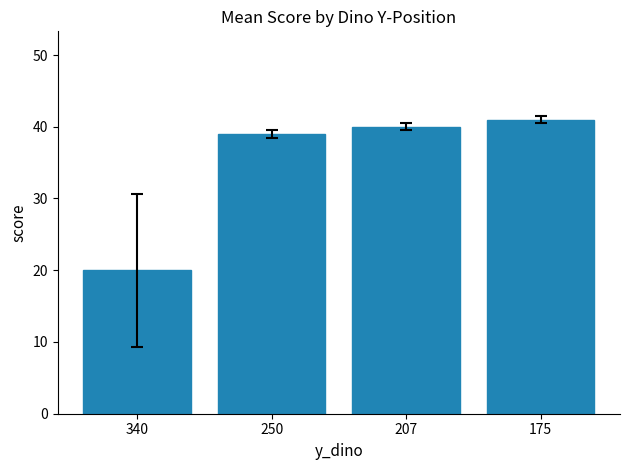

What is the value of the 4th bar from the left?

41